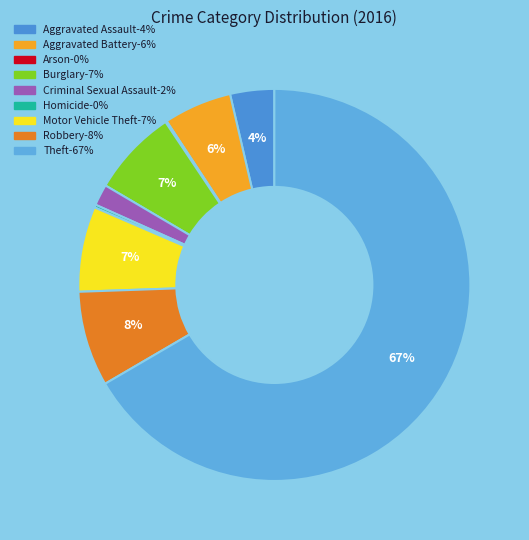

True or false: Homicide accounts for 1% of the total.

False